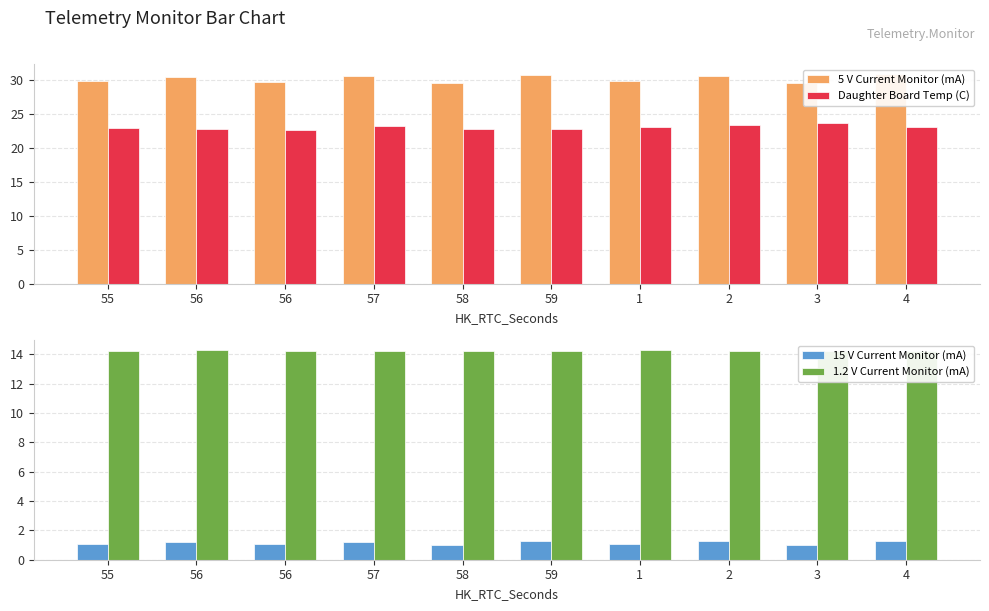

Reading left to right, list all the values displayed in this chart.

5 V Current Monitor (mA): 29.8	30.4	29.8	30.6	29.5	30.8	29.8	30.6	29.5	30.8
Daughter Board Temp (C): 22.9	22.8	22.7	23.2	22.8	22.8	23.1	23.4	23.6	23.0
15 V Current Monitor (mA): 1.0	1.2	1.0	1.2	1.0	1.3	1.0	1.2	1.0	1.3
1.2 V Current Monitor (mA): 14.2	14.3	14.2	14.3	14.2	14.3	14.3	14.3	14.2	14.3